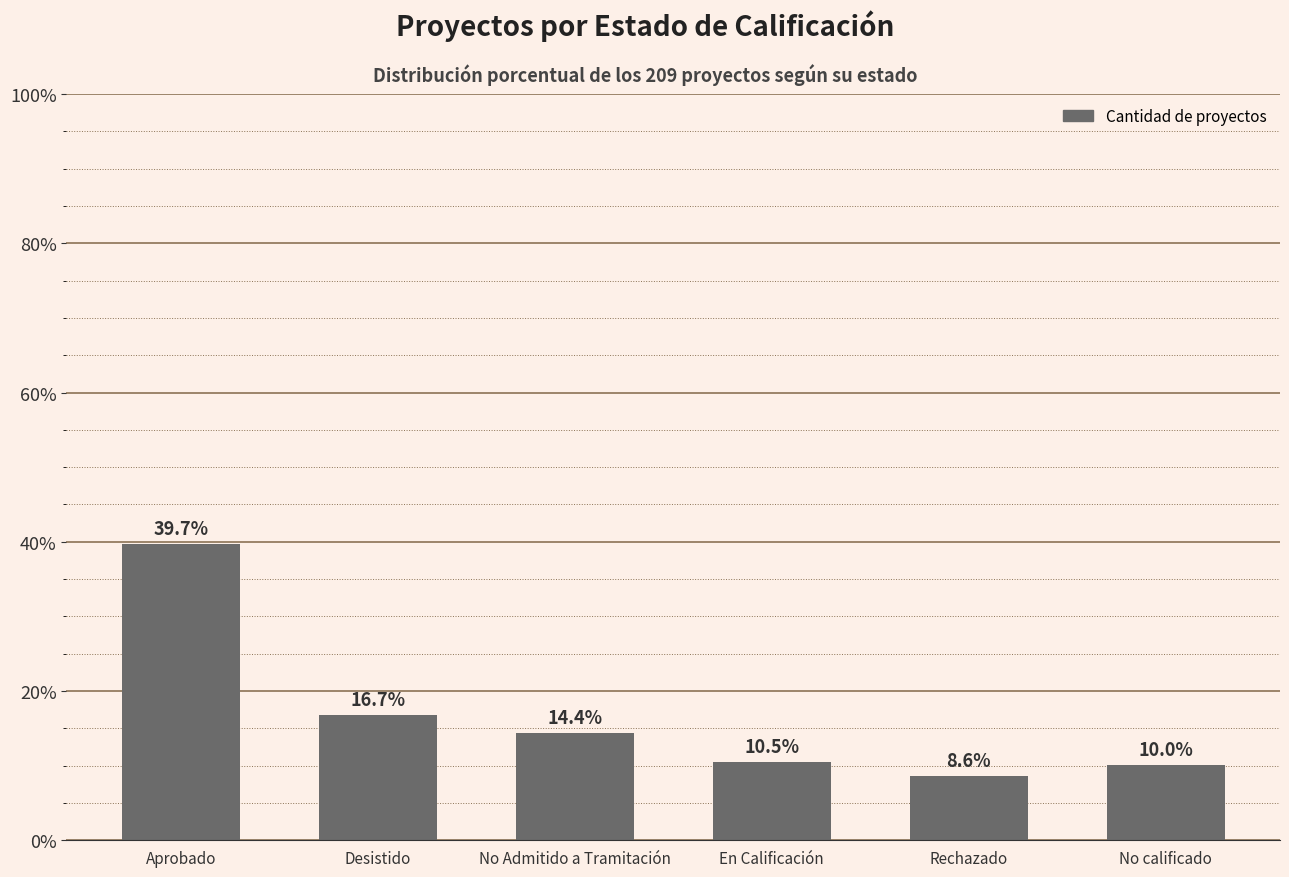

What is the difference between the values at En Calificación and Aprobado?

29.2